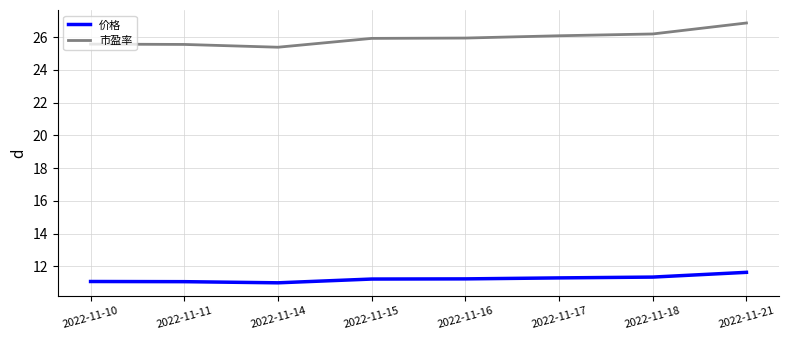

True or false: 市盈率 has a value of 26.1 at 2022-11-17.

True